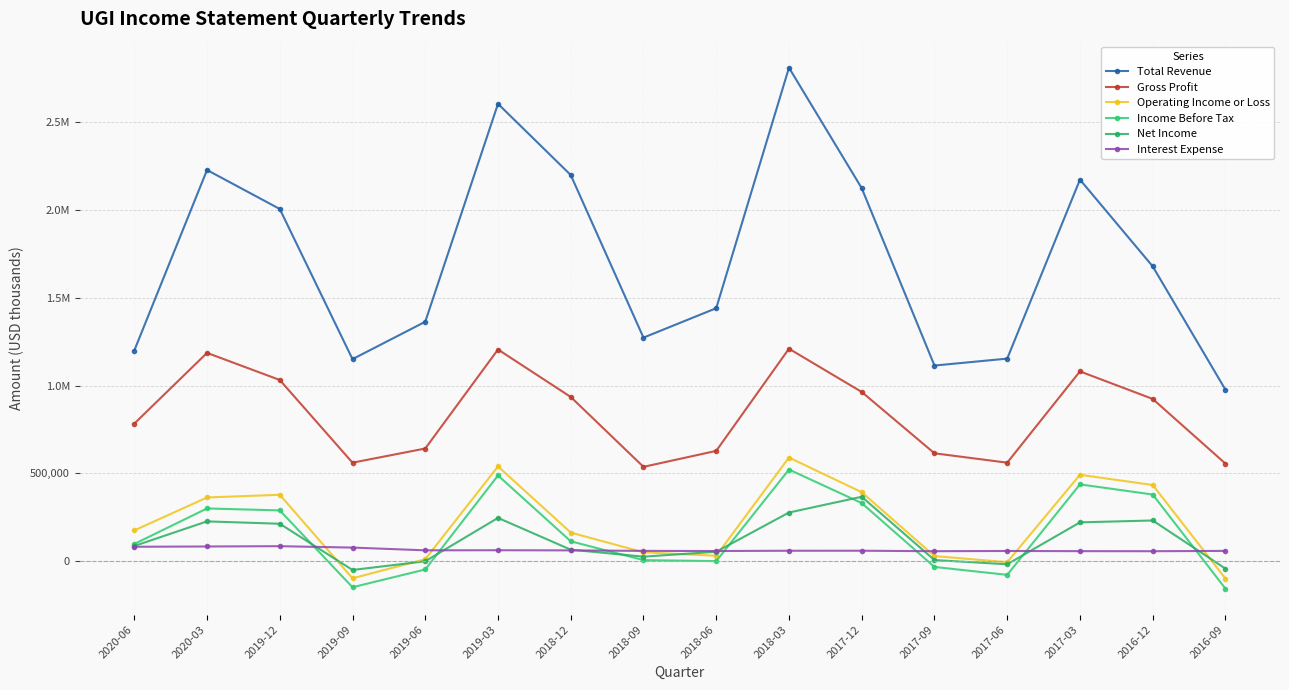

What is the label of the 15th point from the right?

2020-03